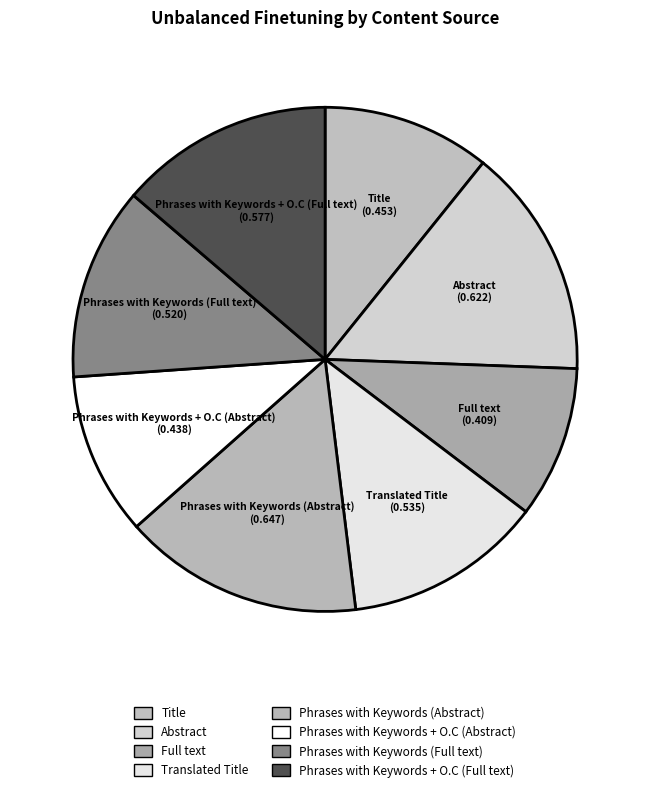

Which category has the biggest portion of the pie?

Phrases with Keywords (Abstract)